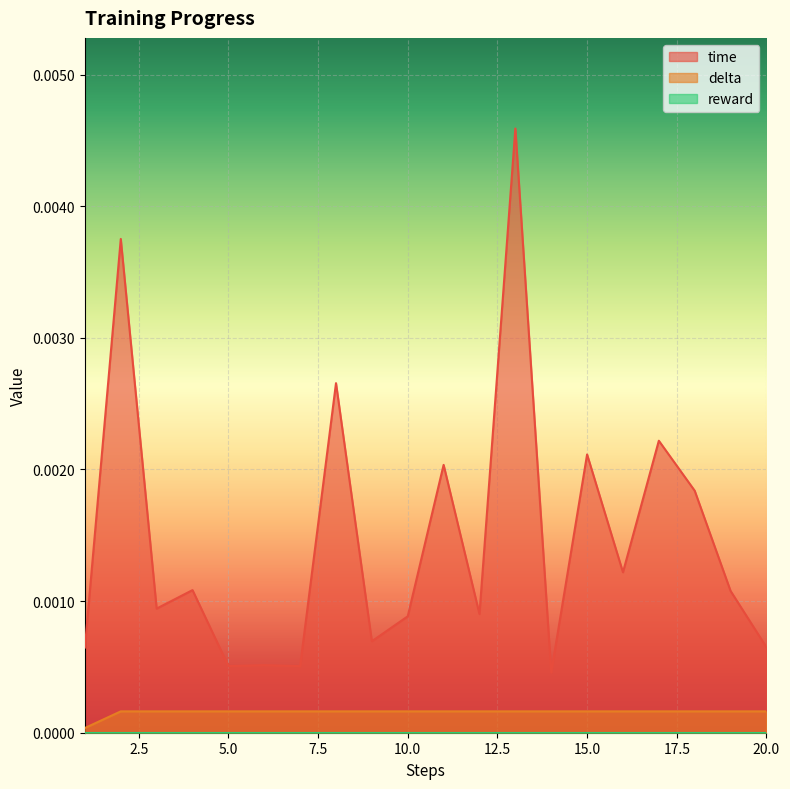

List the labels in order of delta value, smallest first.

1, 2, 3, 4, 5, 6, 7, 8, 9, 10, 11, 12, 13, 14, 15, 16, 17, 18, 19, 20